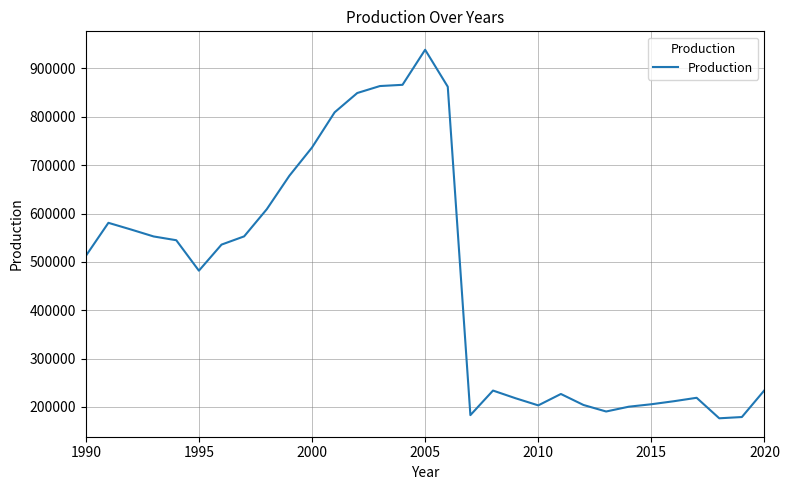

What is the minimum value shown in the chart?

176590